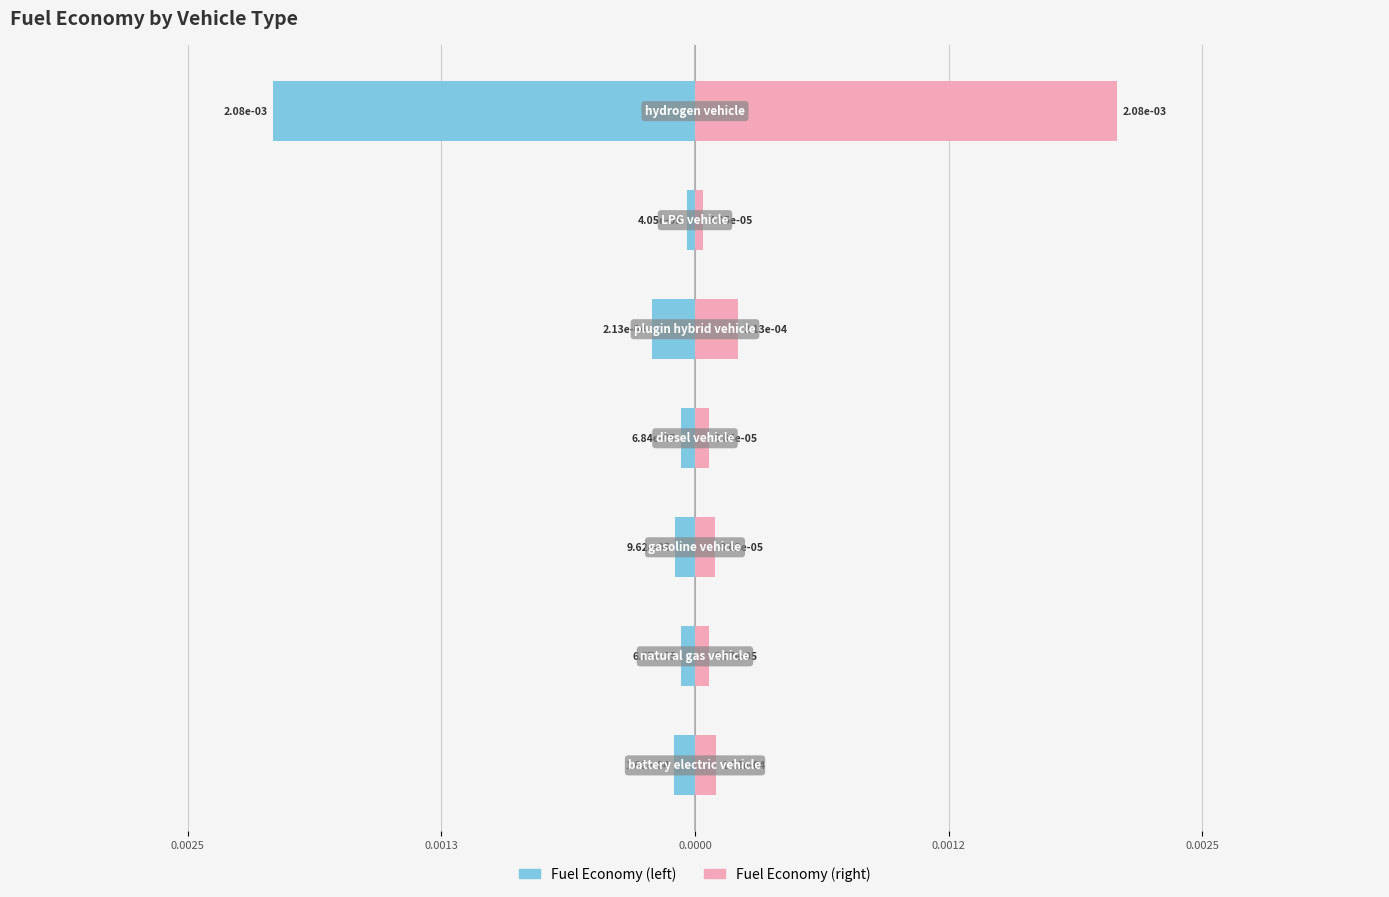

How many bars are there in total?

14